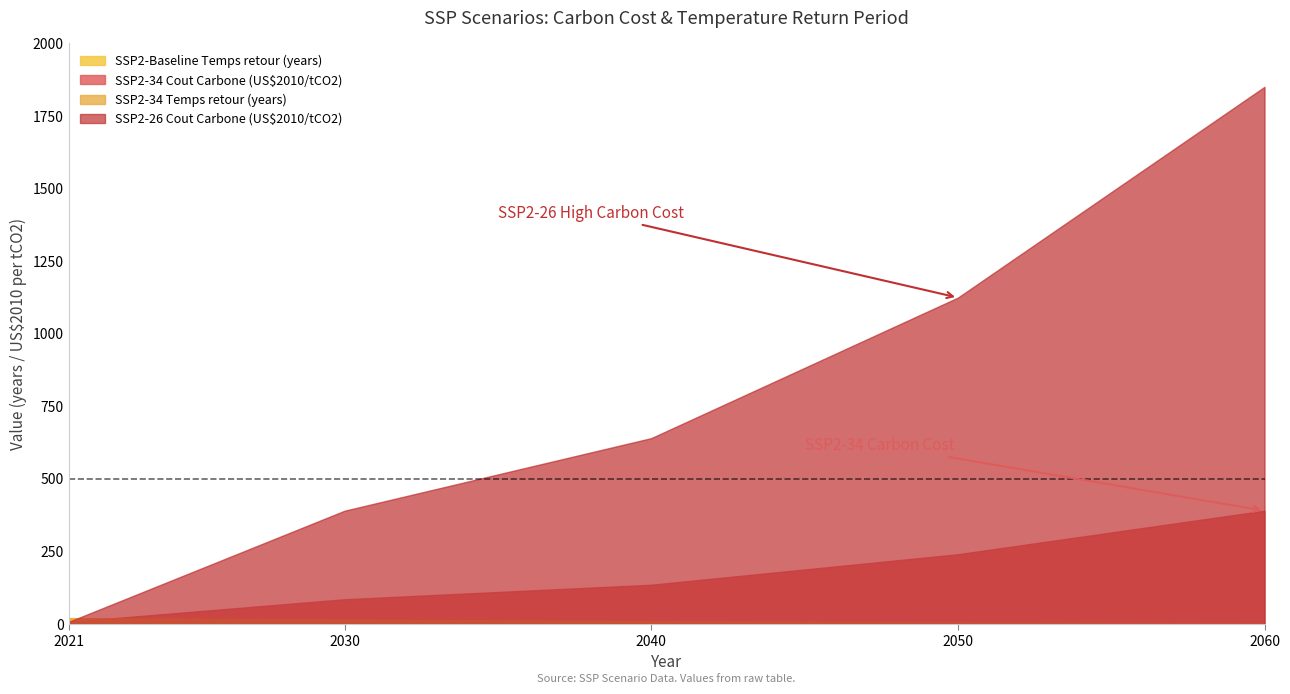

Reading left to right, list all the values displayed in this chart.

SSP2-Baseline Temps retour (years): 20	15	10	5	2
SSP2-34 Cout Carbone (US$2010/tCO2): 7	85	135	240	390
SSP2-34 Temps retour (years): 20	15	10	5	2
SSP2-26 Cout Carbone (US$2010/tCO2): 7	390	640	1124	1850